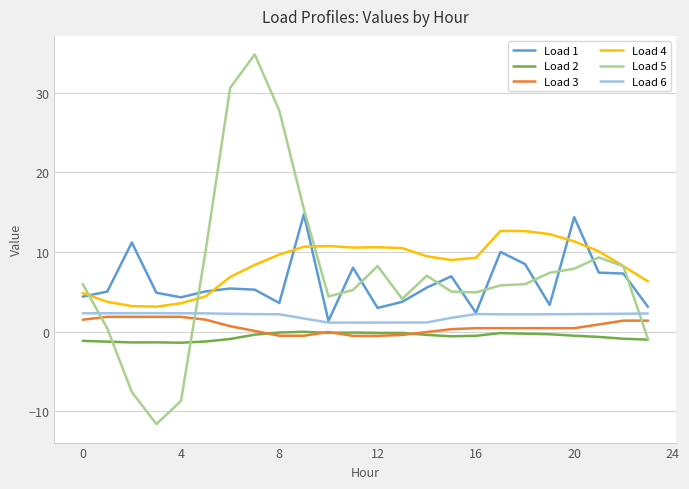

Does the chart display data point markers on the line(s)?

No